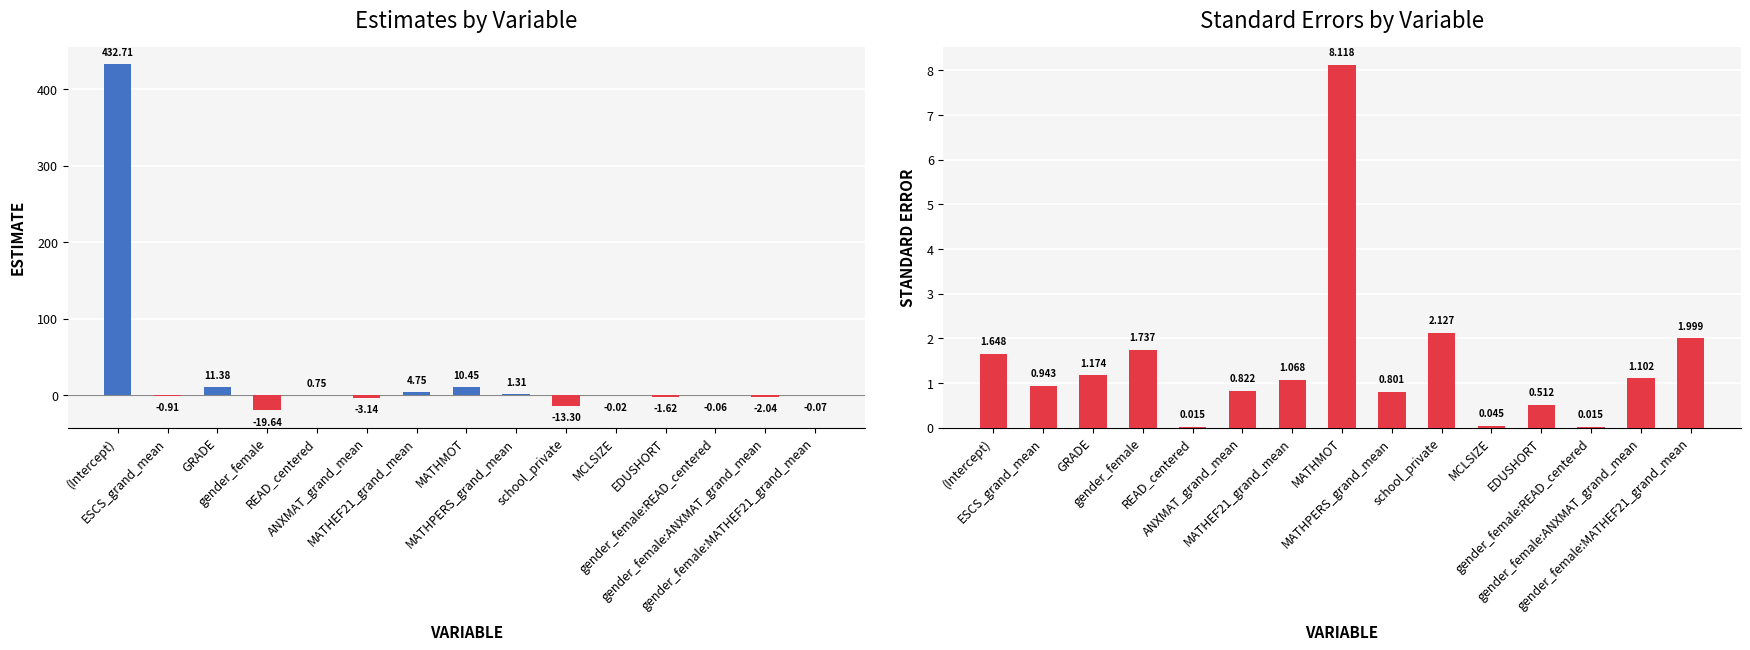

Rank the series by their maximum value, from highest to lowest.

Estimate, SE